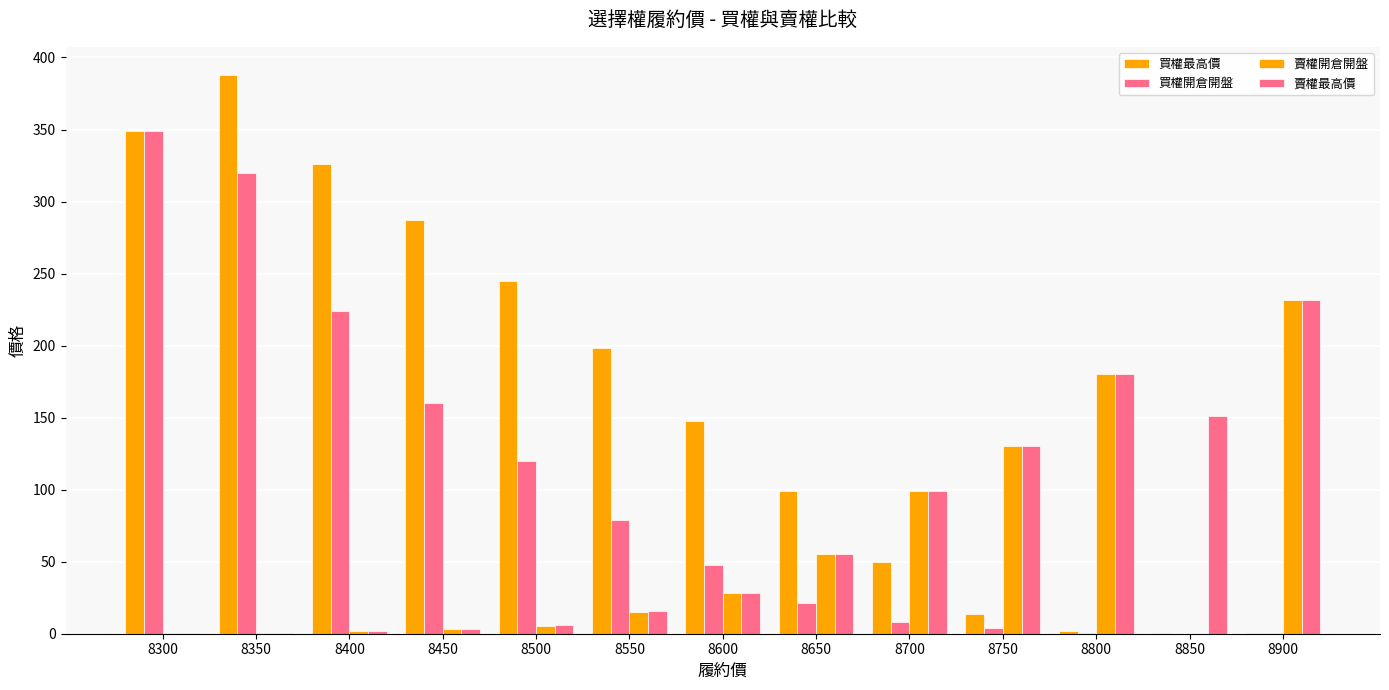

How many categories are shown in the chart?

13